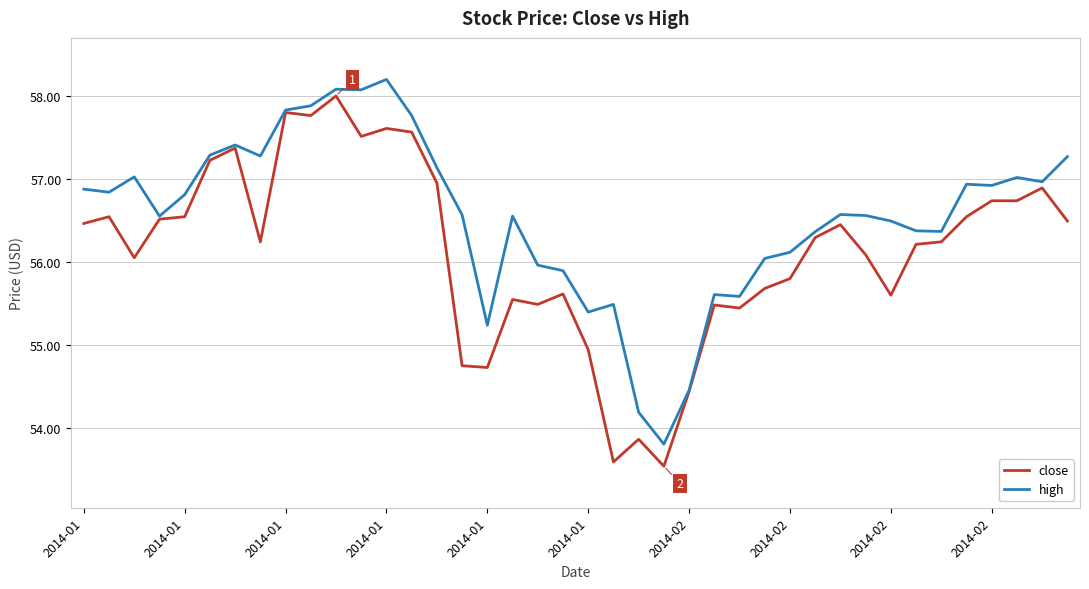

List the series in order of their overall mean, highest first.

high, close